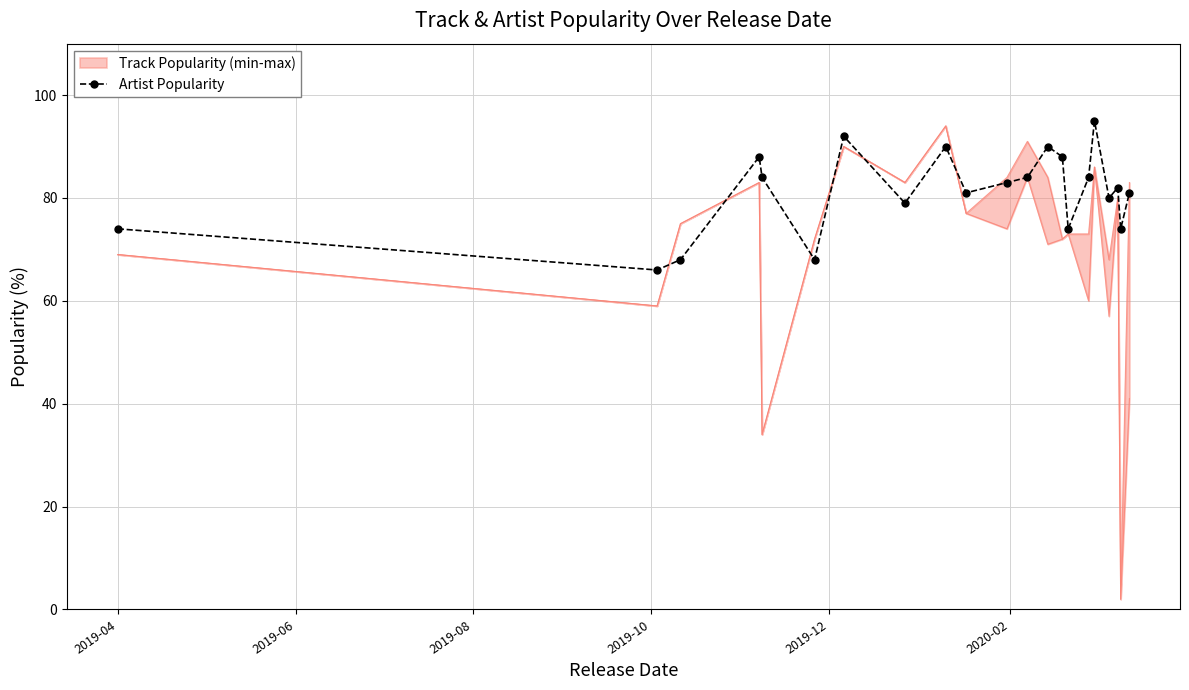

What is the maximum value for Artist Popularity?

95